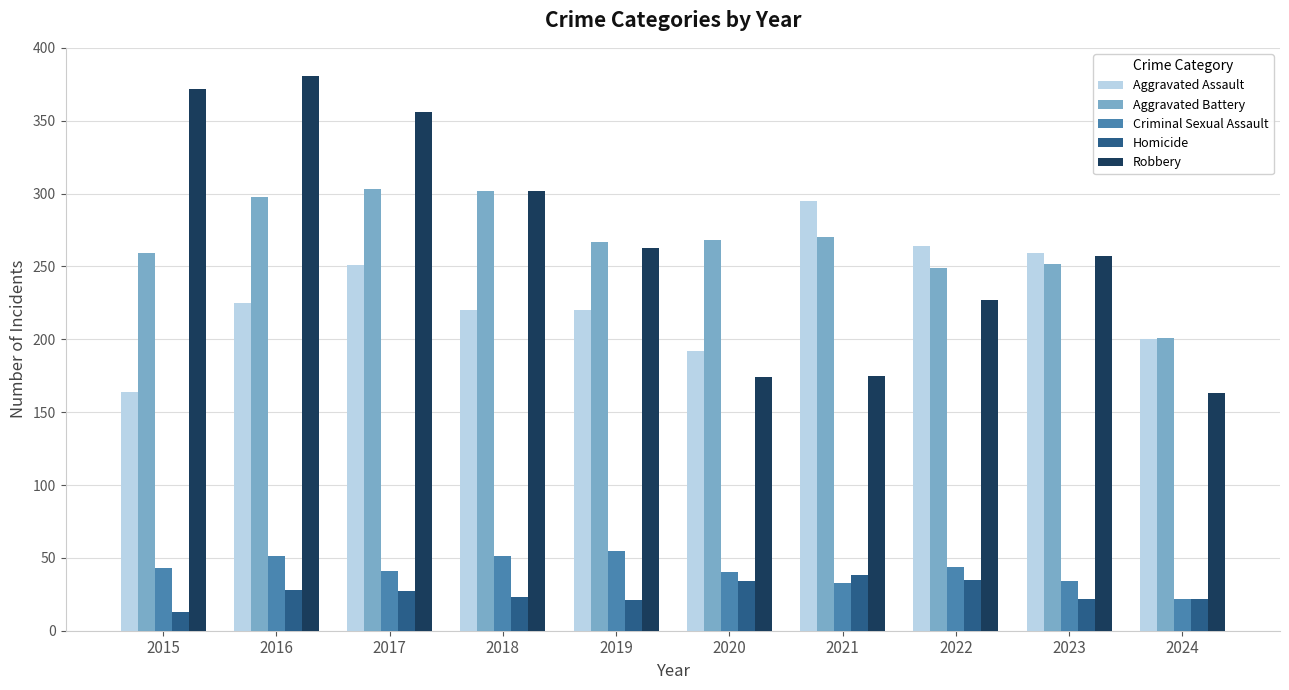

Which series changed the most between 2016 and 2023?

Robbery